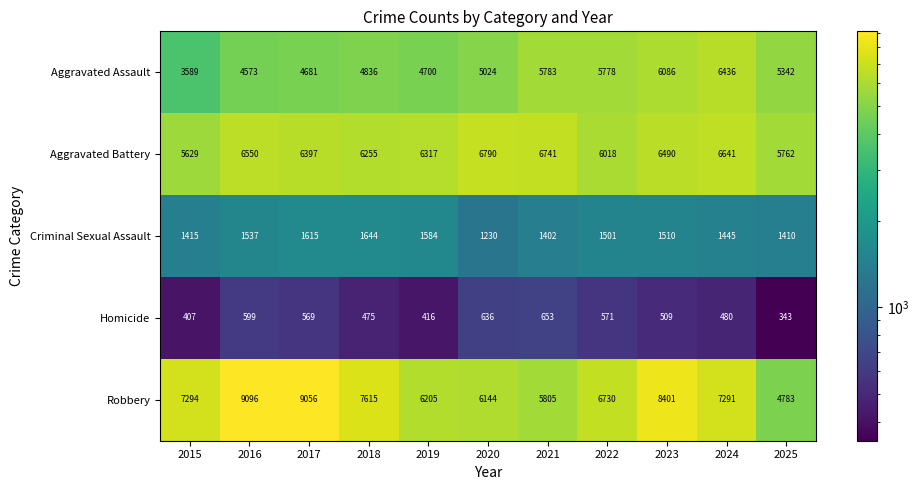

At how many categories does at least one series exceed 6673?

9